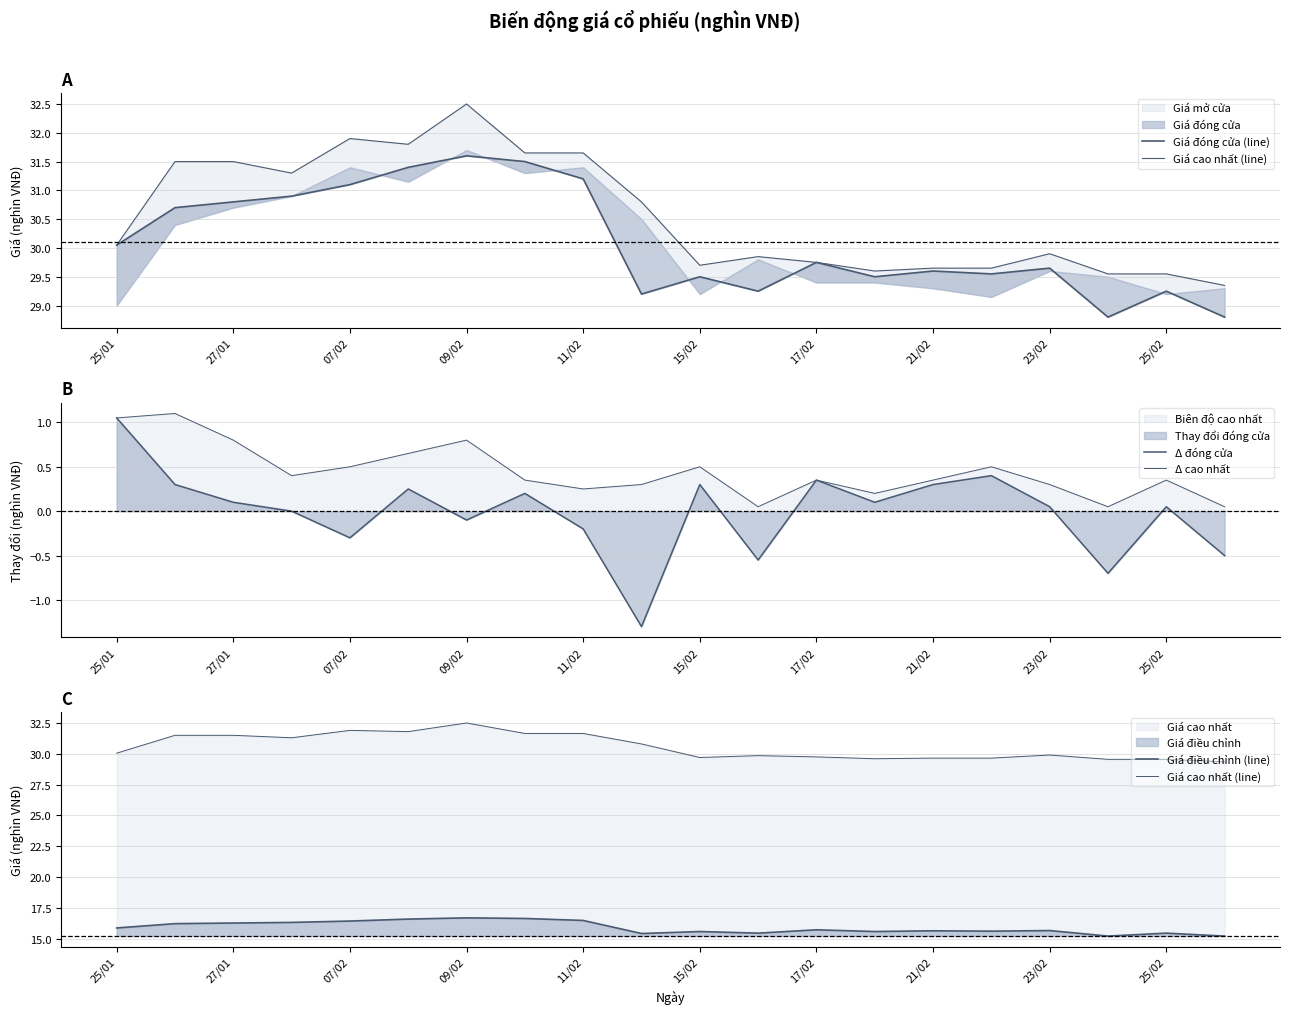

Which has a higher value, 15/02 or 18?

15/02